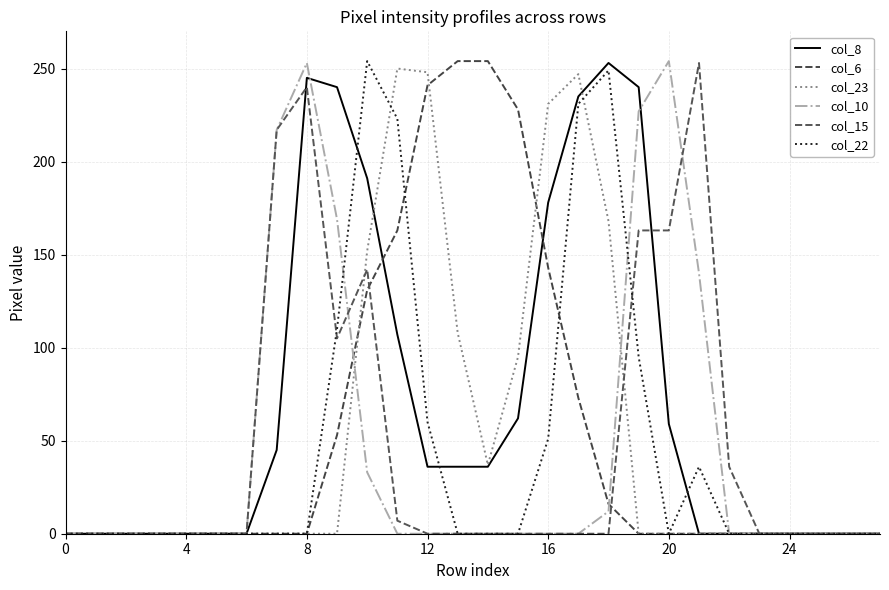

What are all the series names shown in the legend?

col_8, col_6, col_23, col_10, col_15, col_22